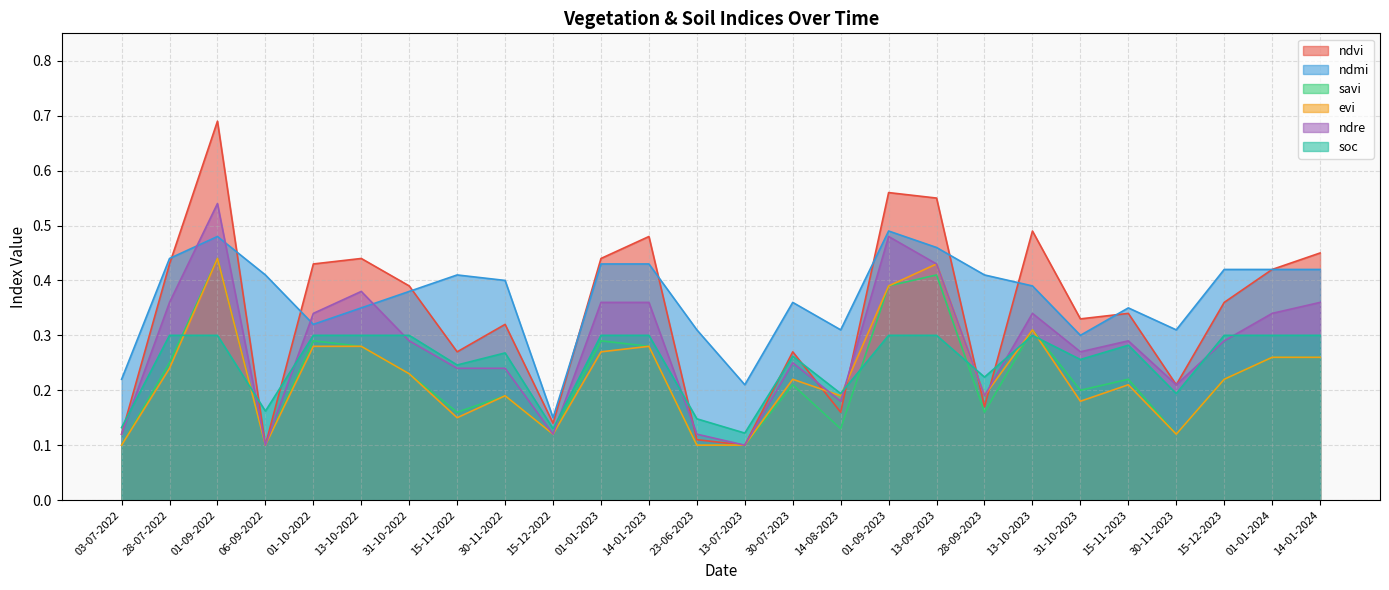

What is the spread (max minus min) of values at 13-10-2022?

0.2